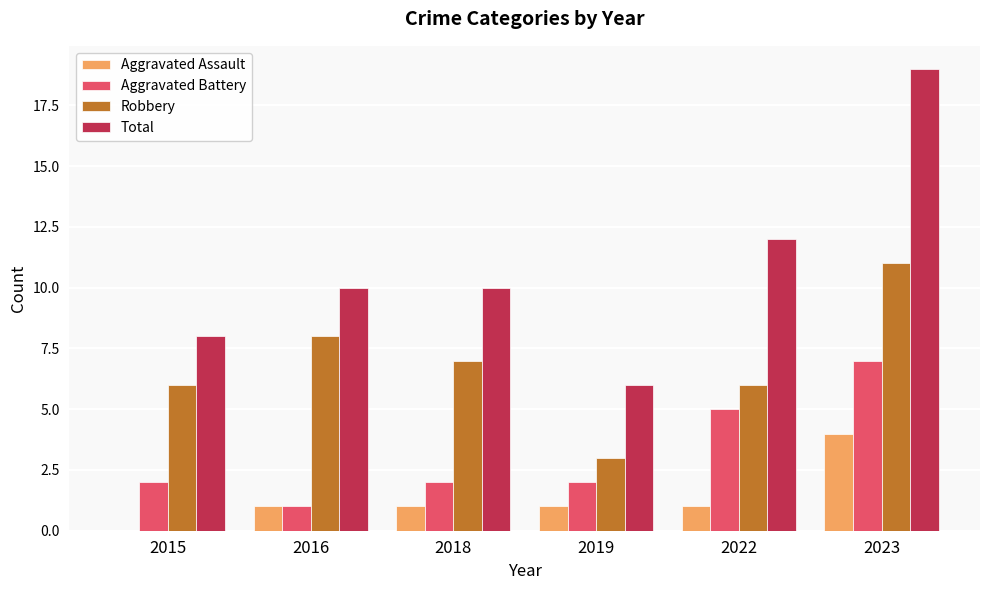

What is the maximum value shown in the chart?

19